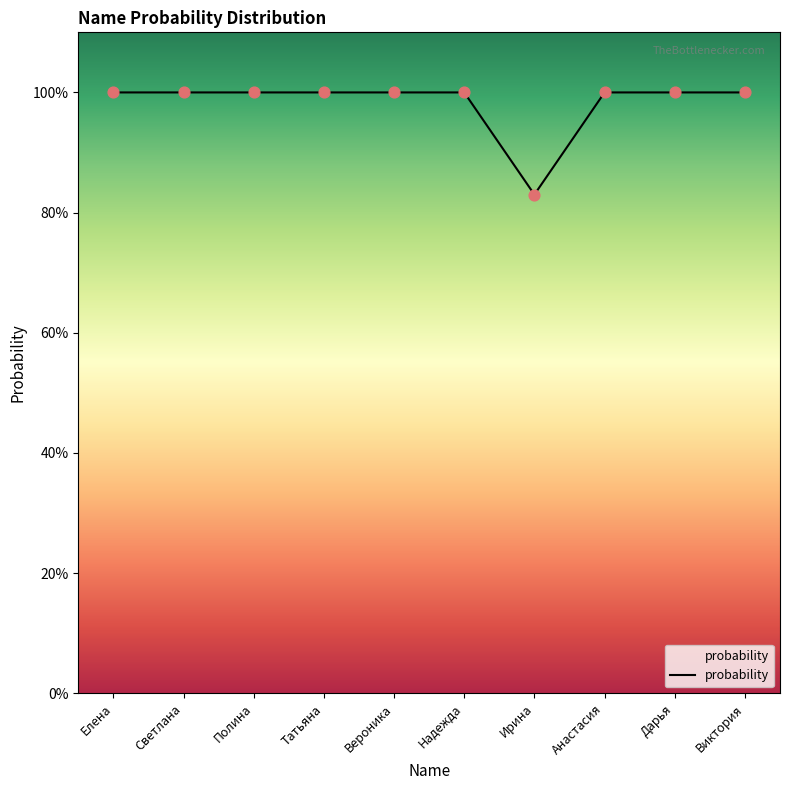

What is the ratio of the value at Светлана to the value at Анастасия?

1.0